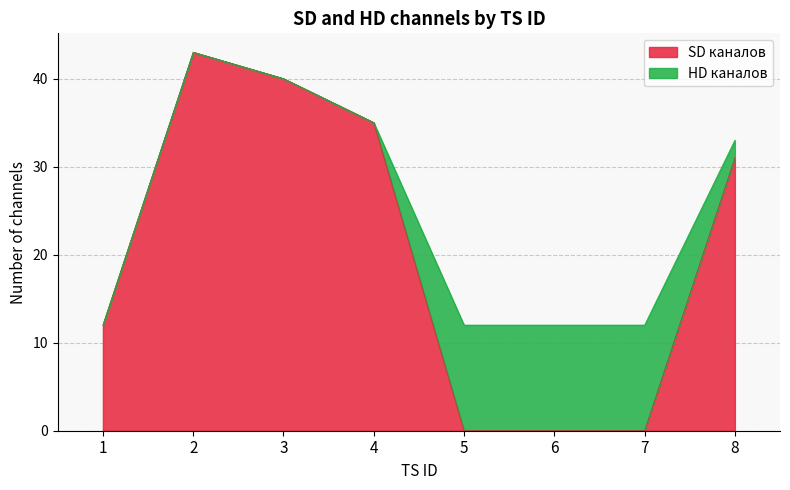

The SD каналов series shows 66 at 3. True or false?

False